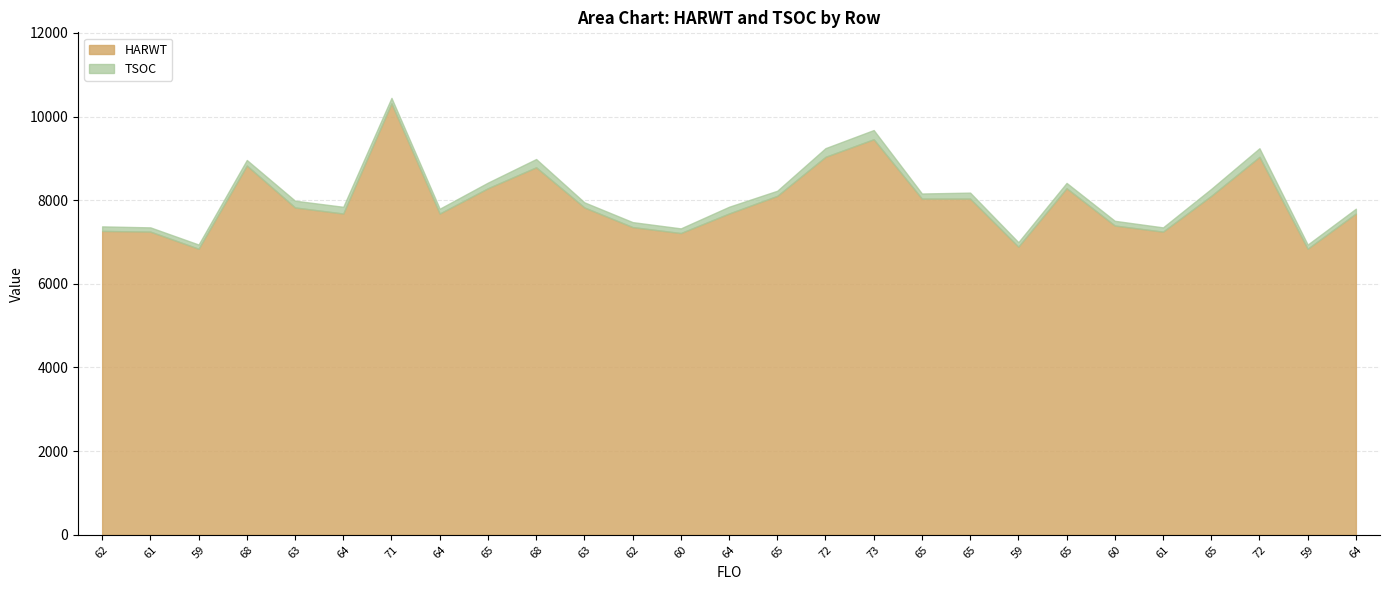

What is the ratio of the value at 65 to the value at 71?

0.8